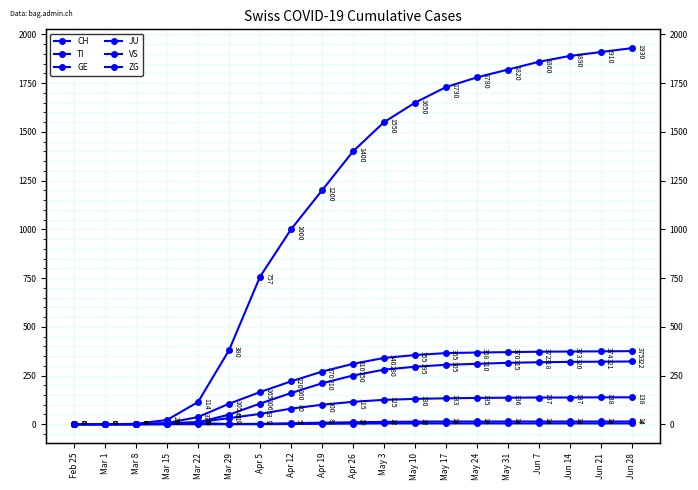

What is the label of the 18th point from the right?

Mar 1